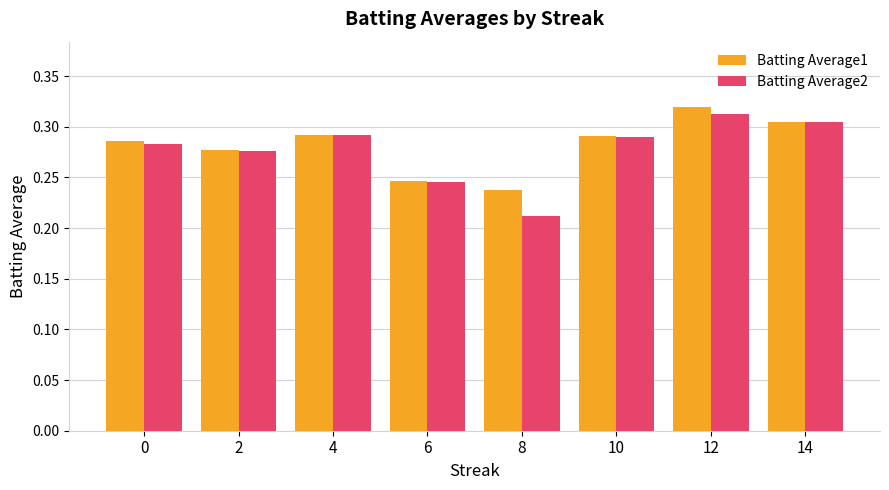

List the series in order of their peak value, lowest first.

Batting Average2, Batting Average1